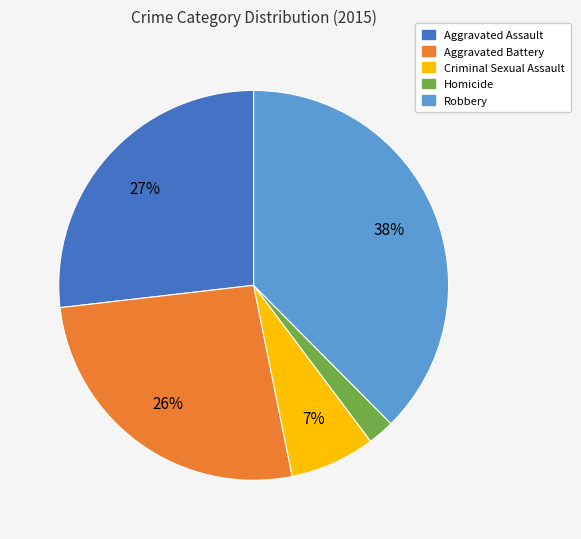

Does Aggravated Assault account for over 50% of the chart?

No